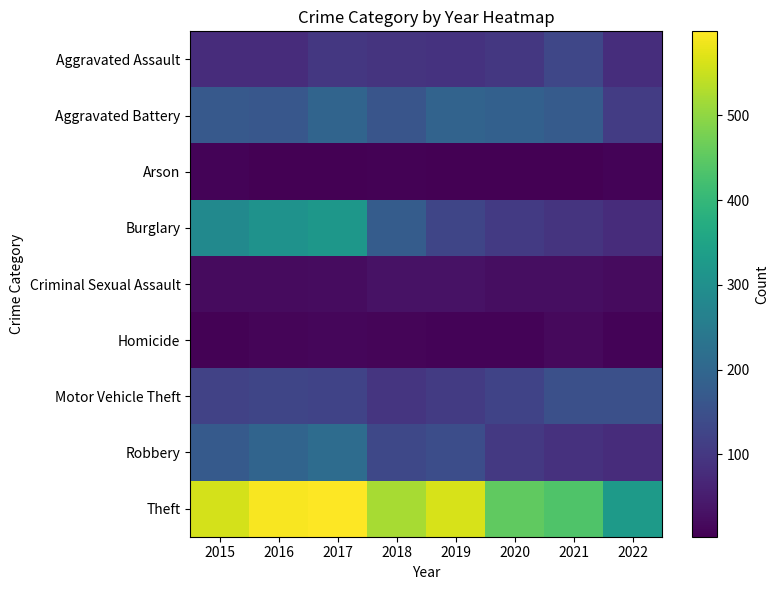

How many data points does each series have?

8